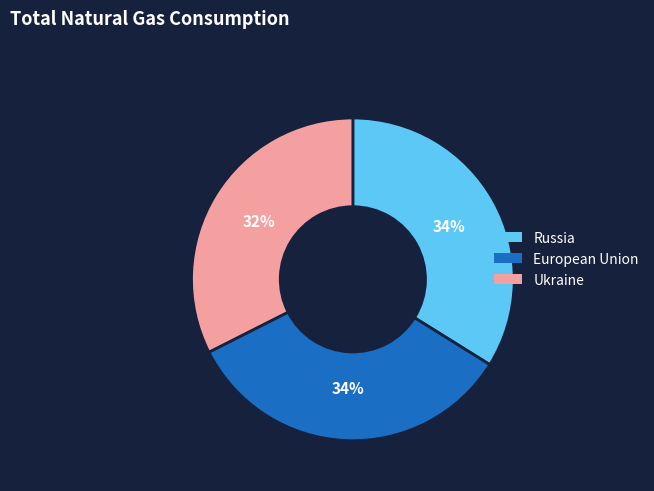

Is there a majority slice in this chart?

No